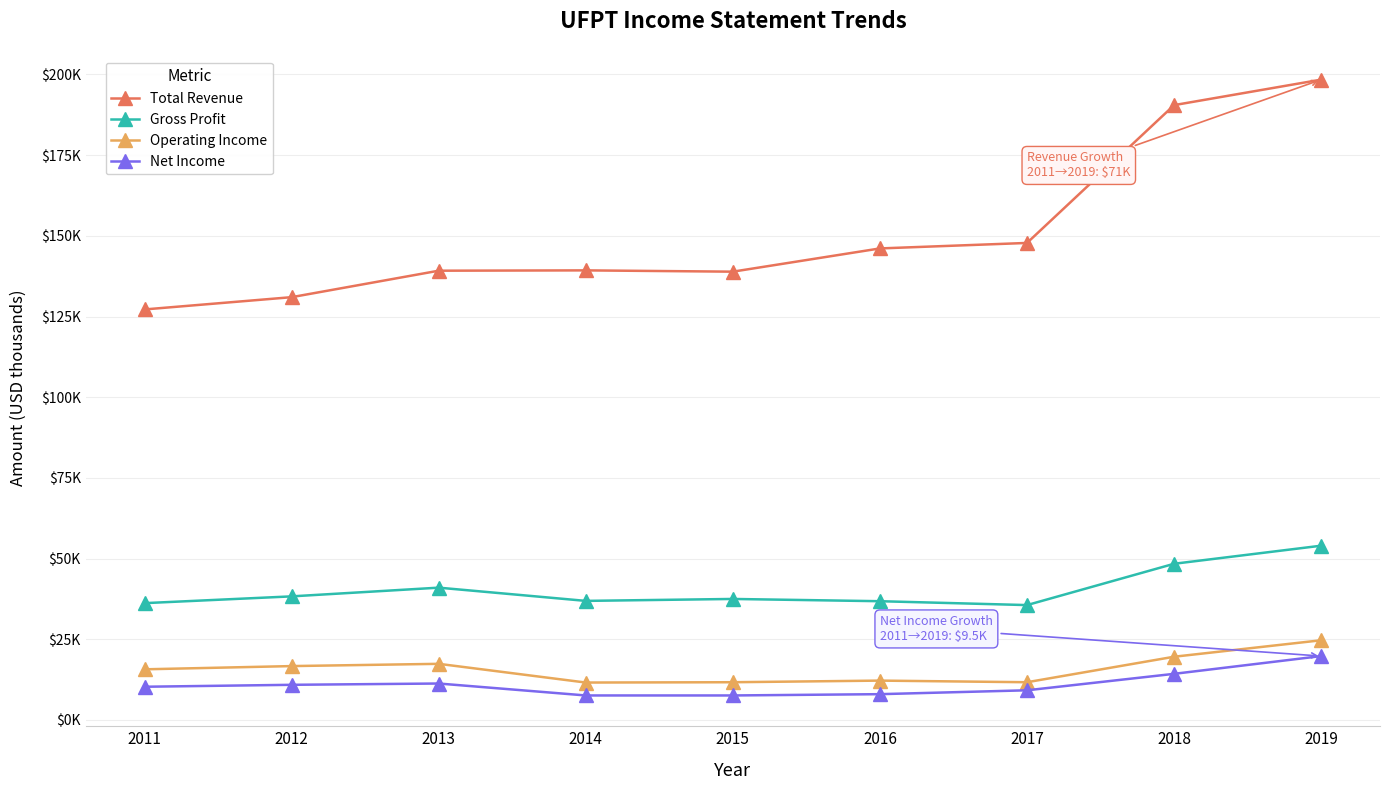

What are all the series names shown in the legend?

Total Revenue, Gross Profit, Operating Income, Net Income